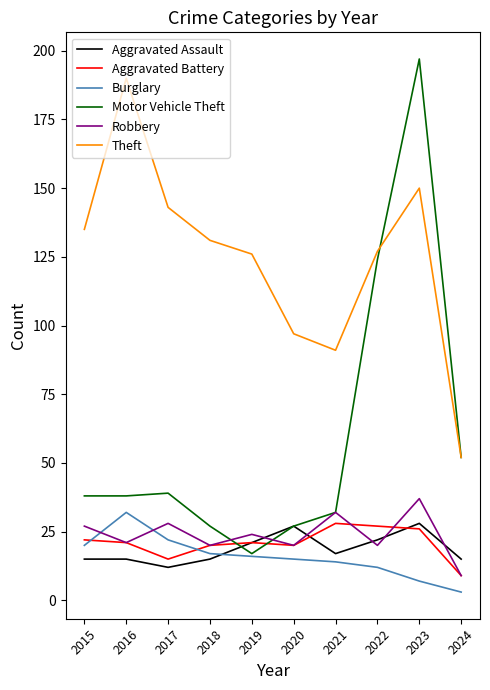

The value of Robbery at 2015 is 6. True or false?

False